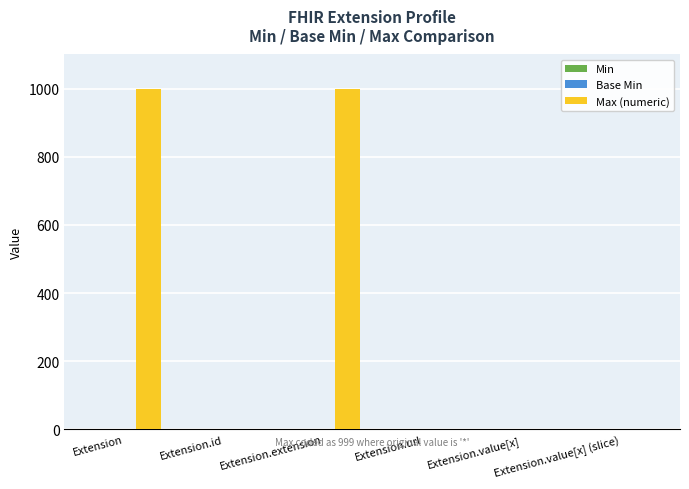

Which series has the largest total across all categories?

Max (numeric)